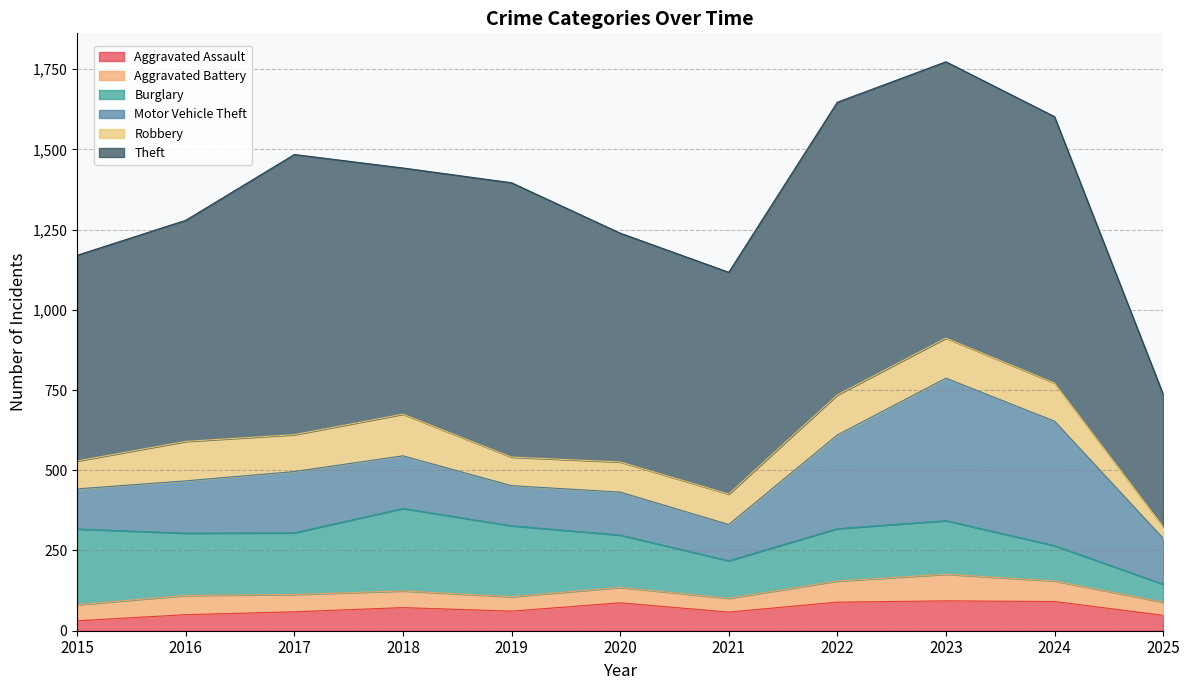

True or false: Motor Vehicle Theft and Aggravated Battery cross at least once.

False